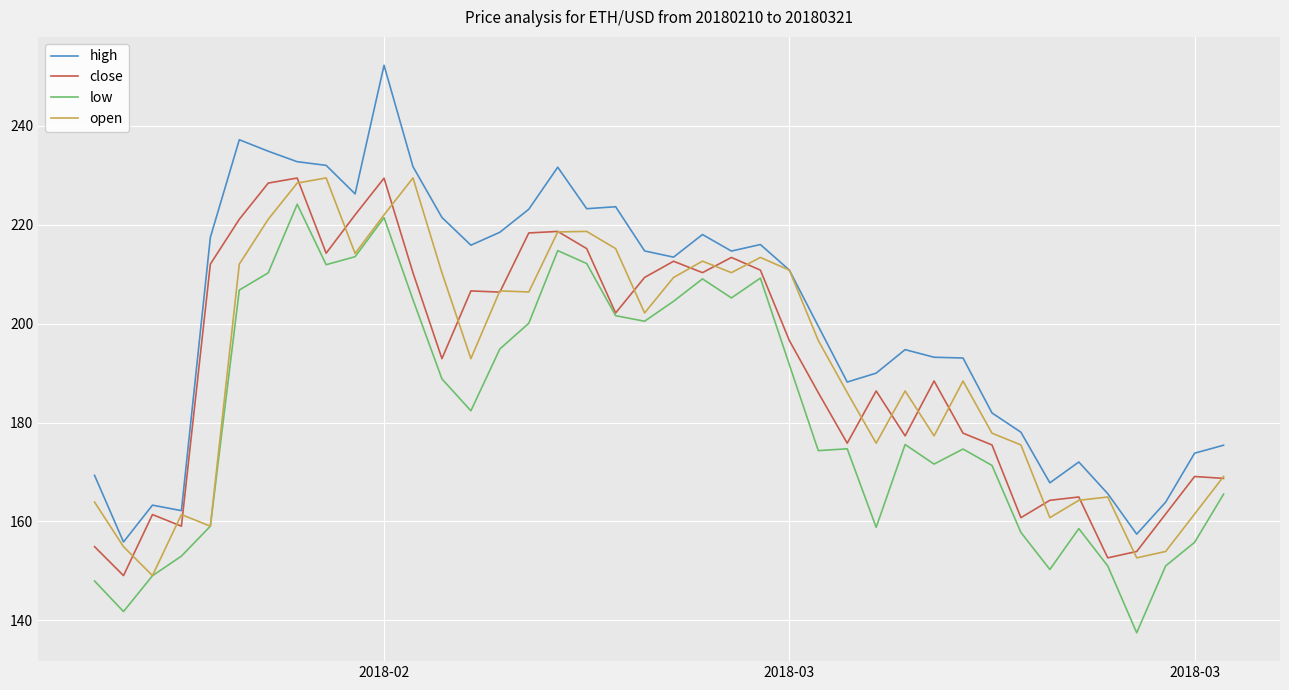

How many distinct data groups are displayed?

4